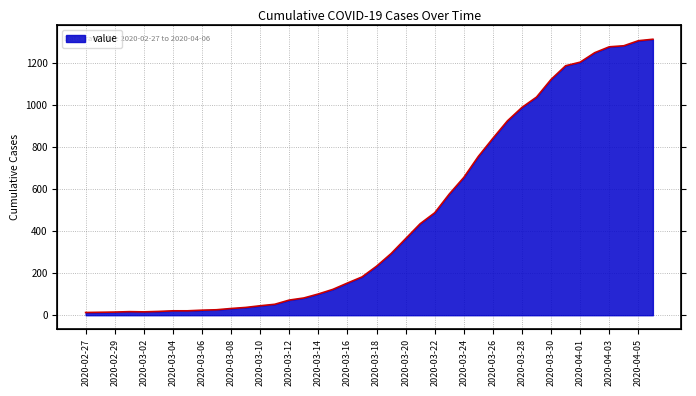

At which label is the value closest to 662?

2020-03-24